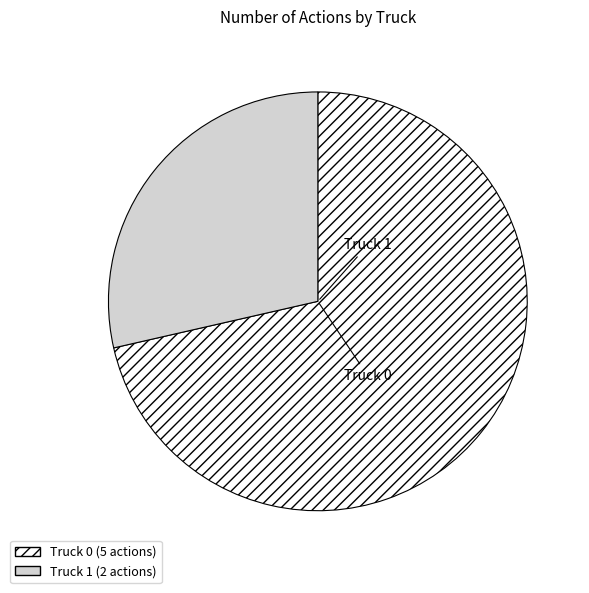

Which slice is the smallest?

Truck 1